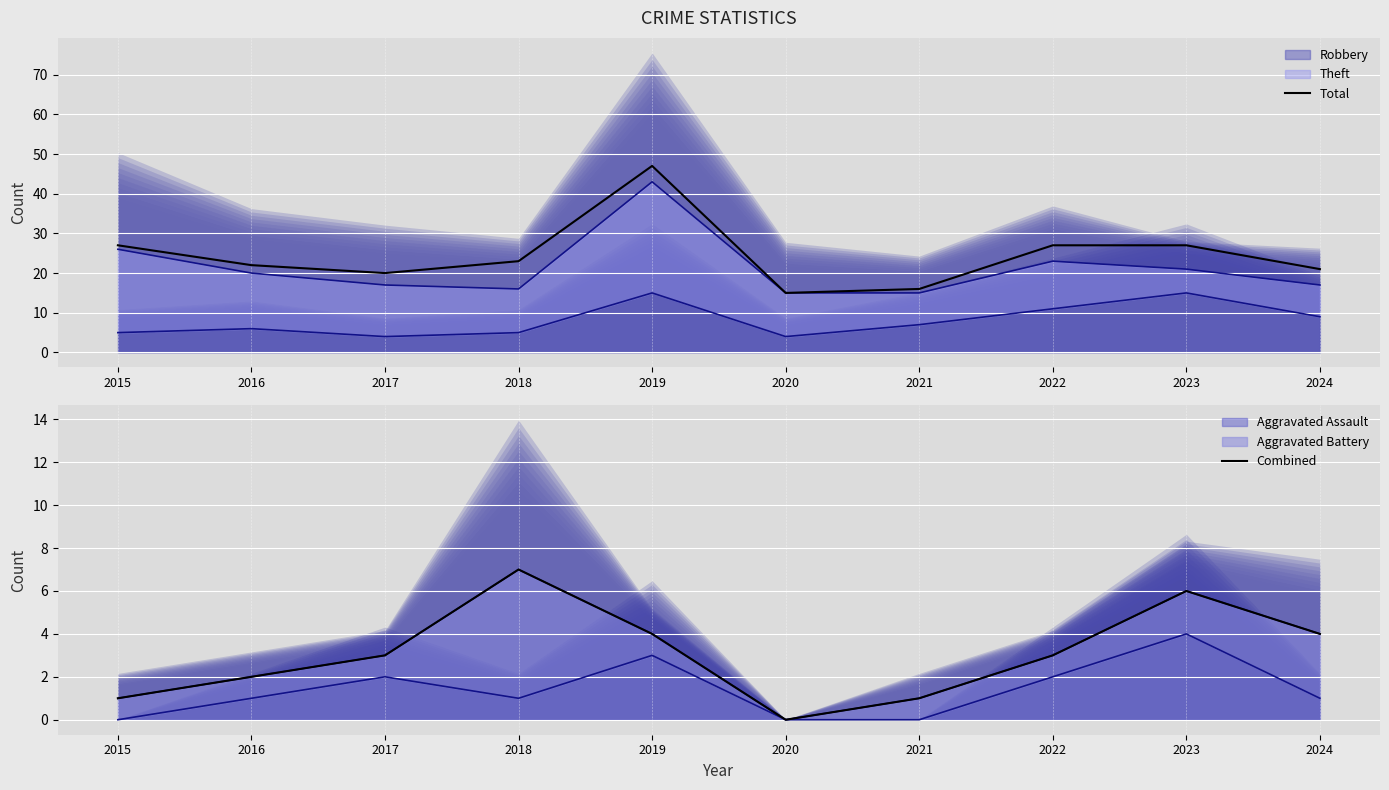

Is it true that Combined equals 4 at 2019?

True